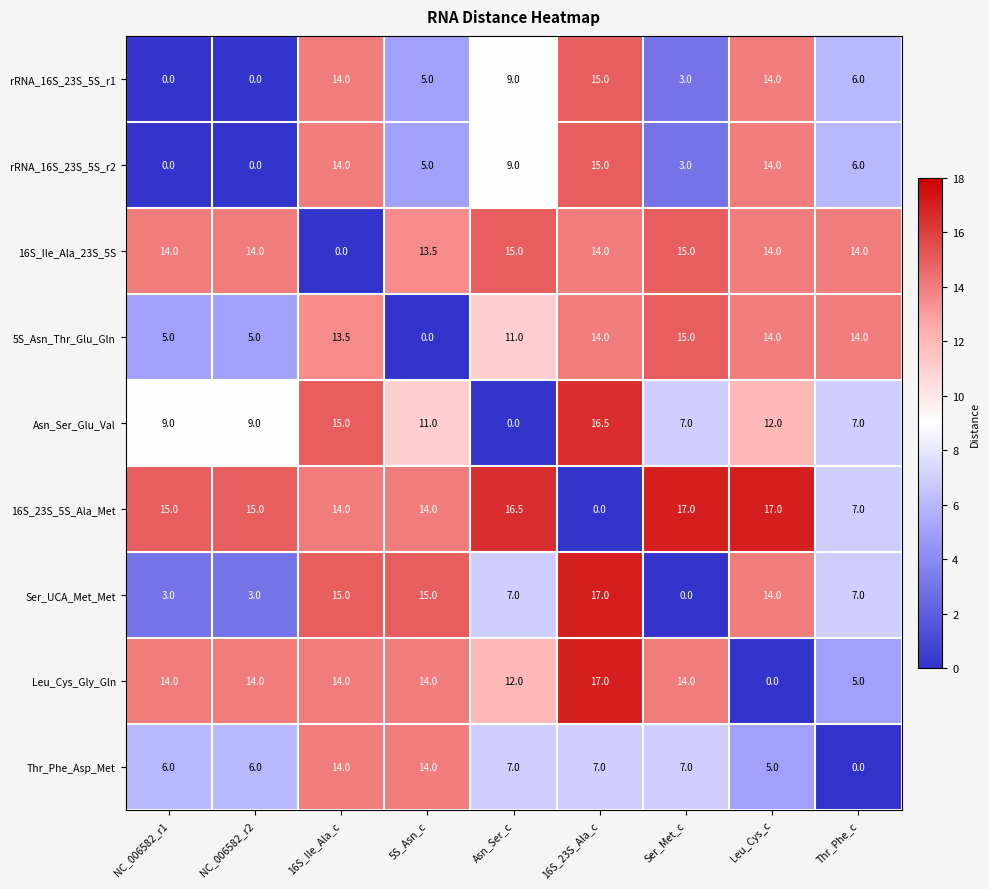

How many data points does each series have?

9